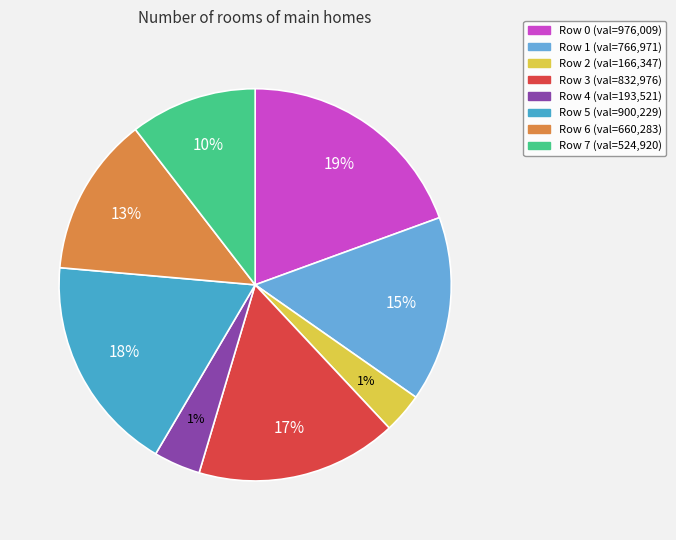

Is the sum of Row 2 and Row 4 greater than half?

No